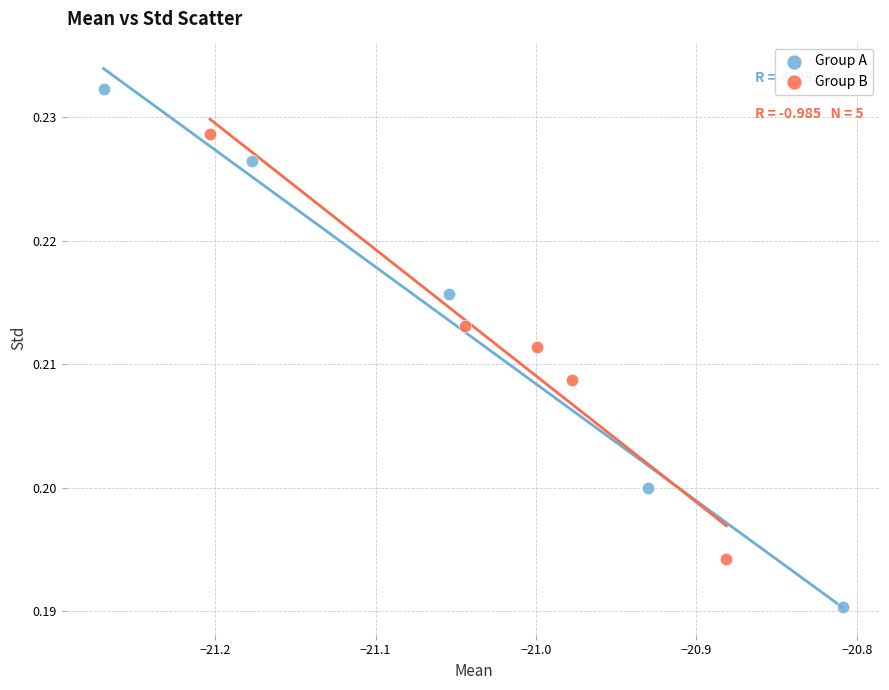

Which series has the widest spread of Y values?

Group A